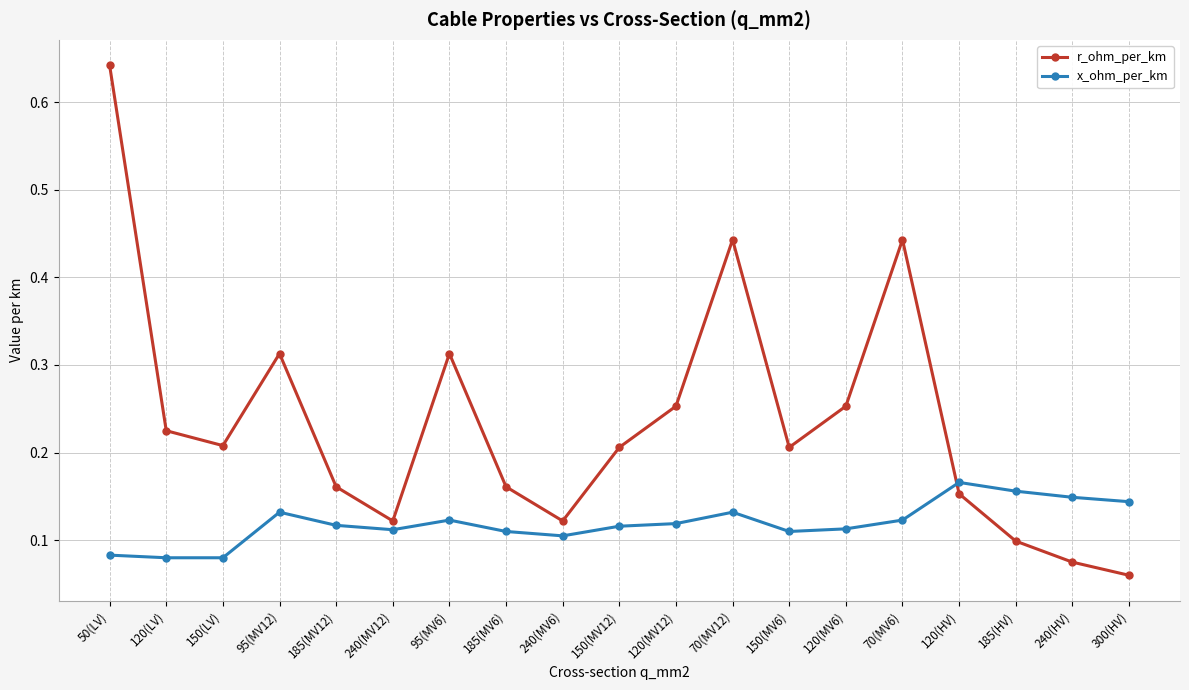

Which category has the highest value across all series?

50(LV)